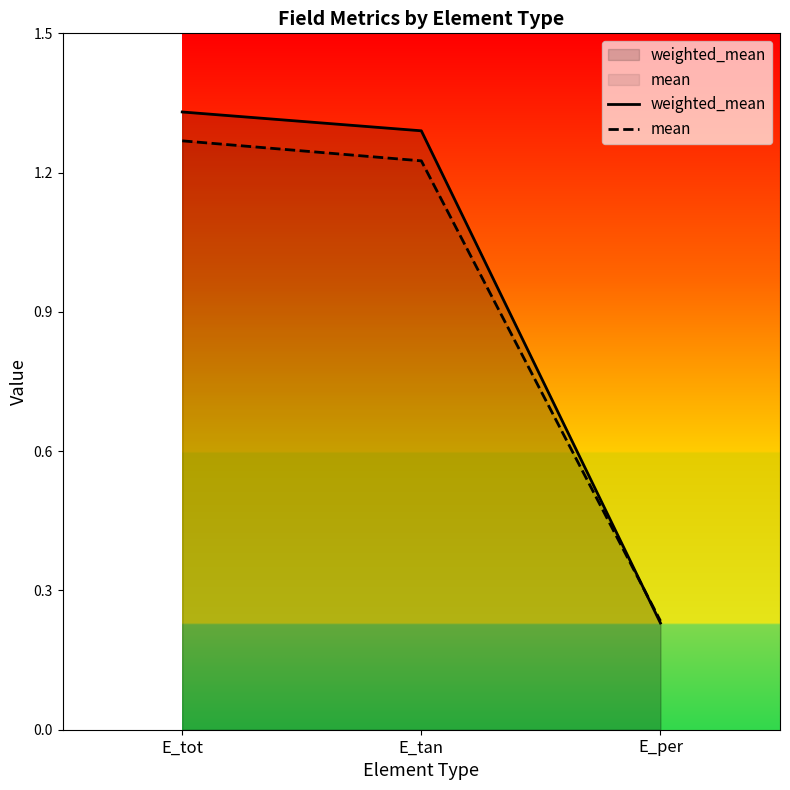

List the series in order of their overall mean, highest first.

weighted_mean, mean